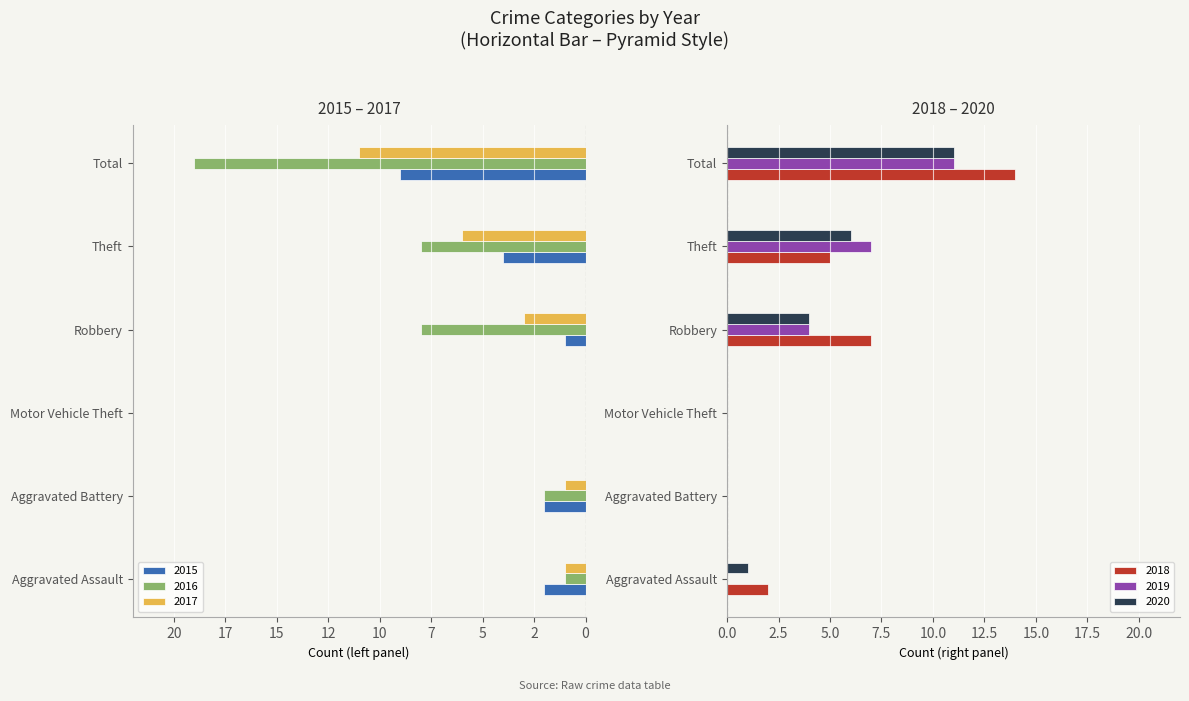

Reading right to left, extract all data points from this chart.

2015: -9	-4	-1	0	-2	-2
2016: -19	-8	-8	0	-2	-1
2017: -11	-6	-3	0	-1	-1
2018: 14	5	7	0	0	2
2019: 11	7	4	0	0	0
2020: 11	6	4	0	0	1